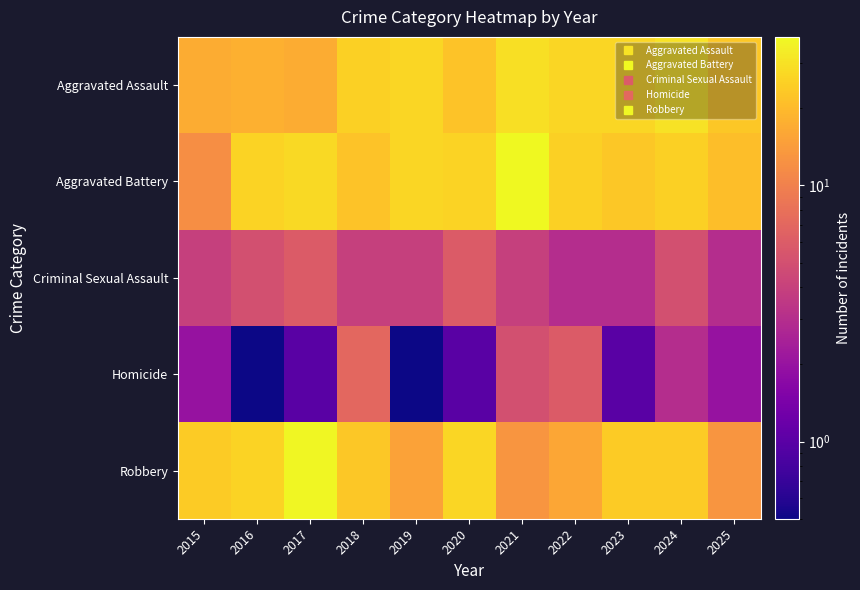

At which category is the sum across all series the highest?

2017